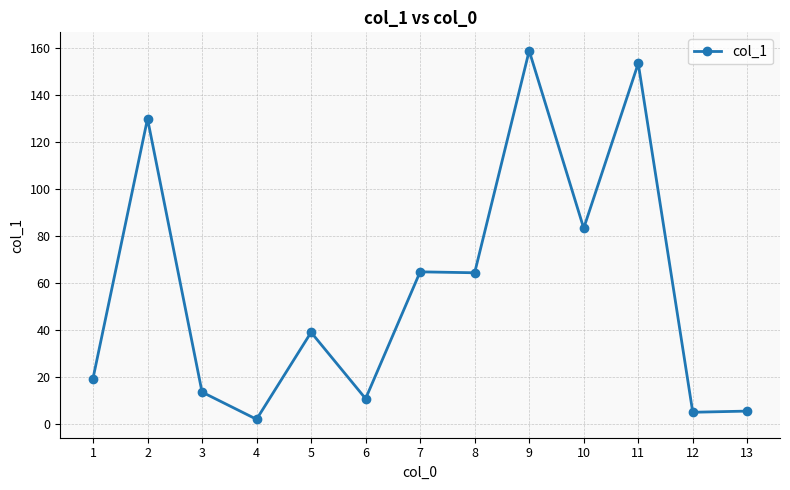

At which label does the data first exceed 38?

2